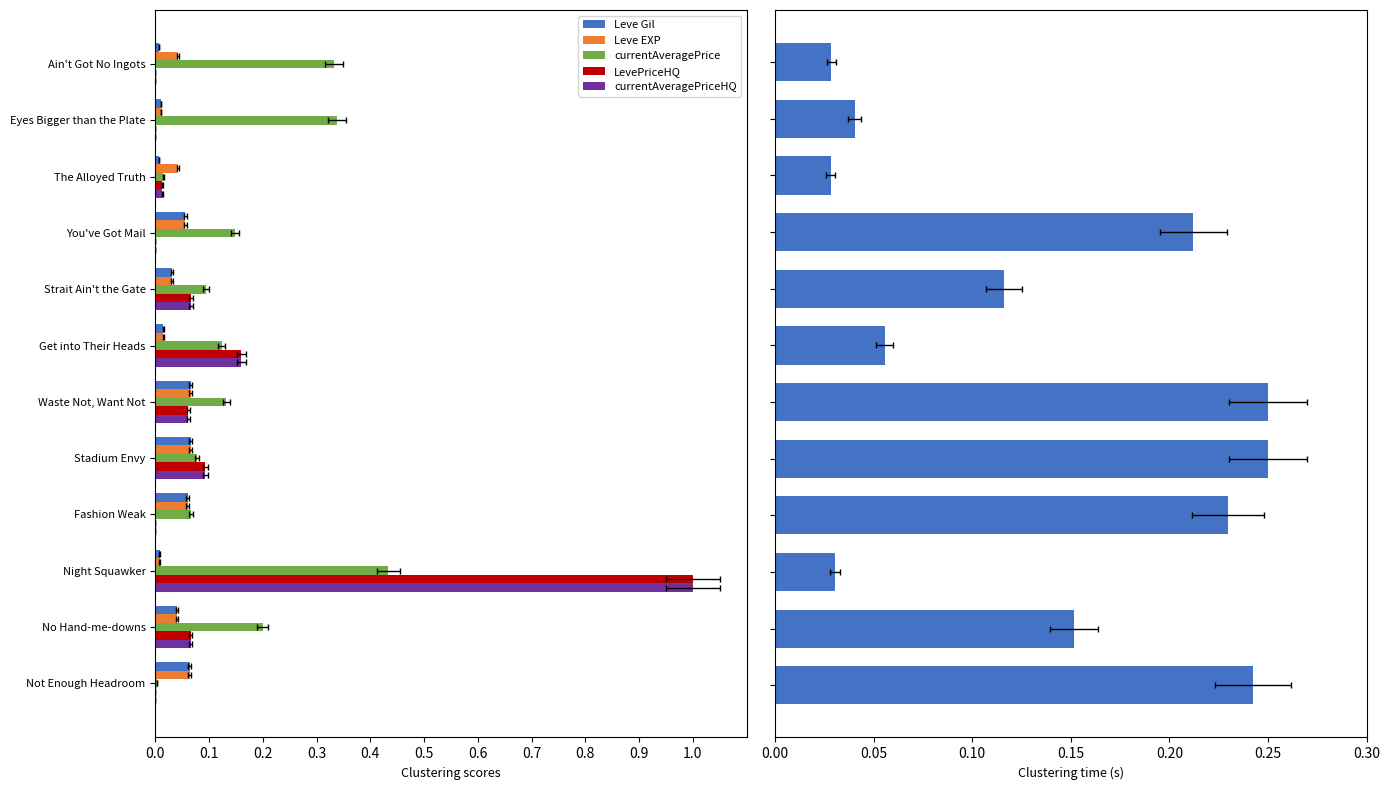

What is the average value of the LevePriceHQ series?

0.1